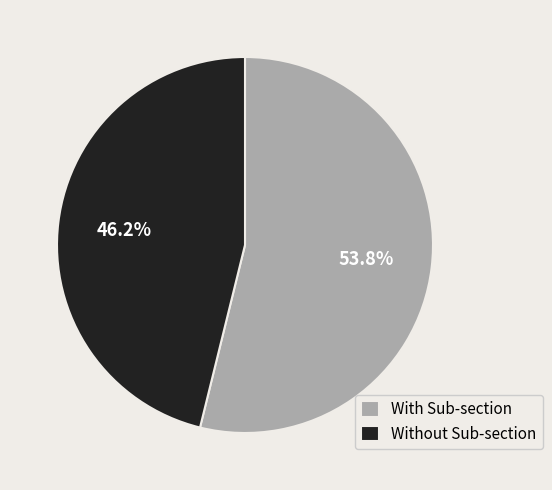

Which slice is the smallest?

Without Sub-section